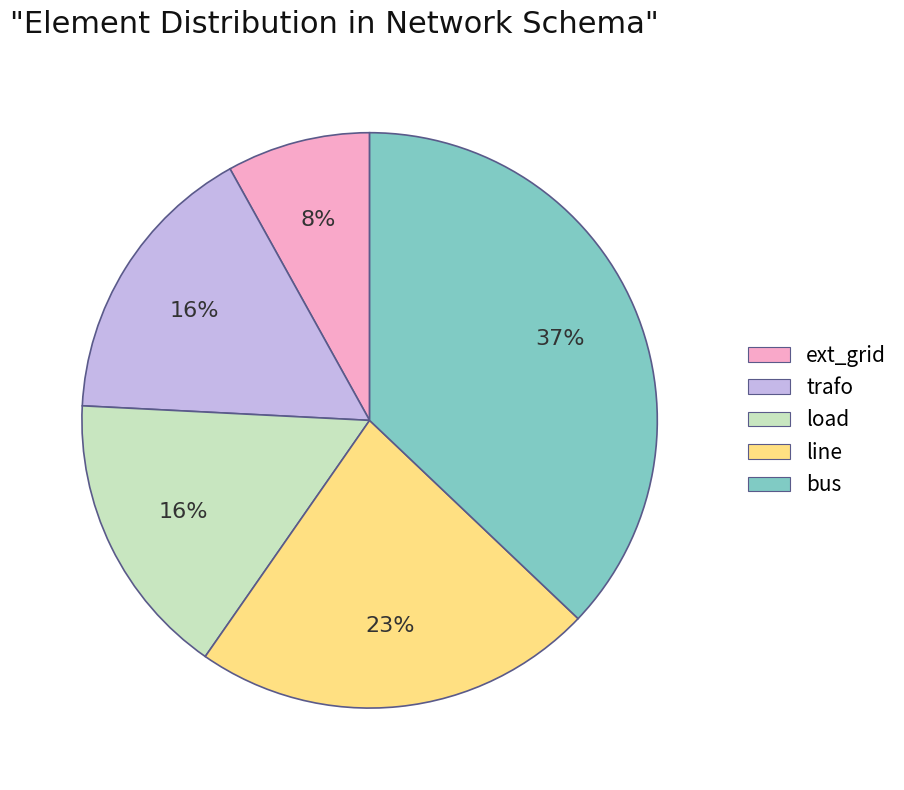

Combined, do ext_grid and load account for over 50%?

No